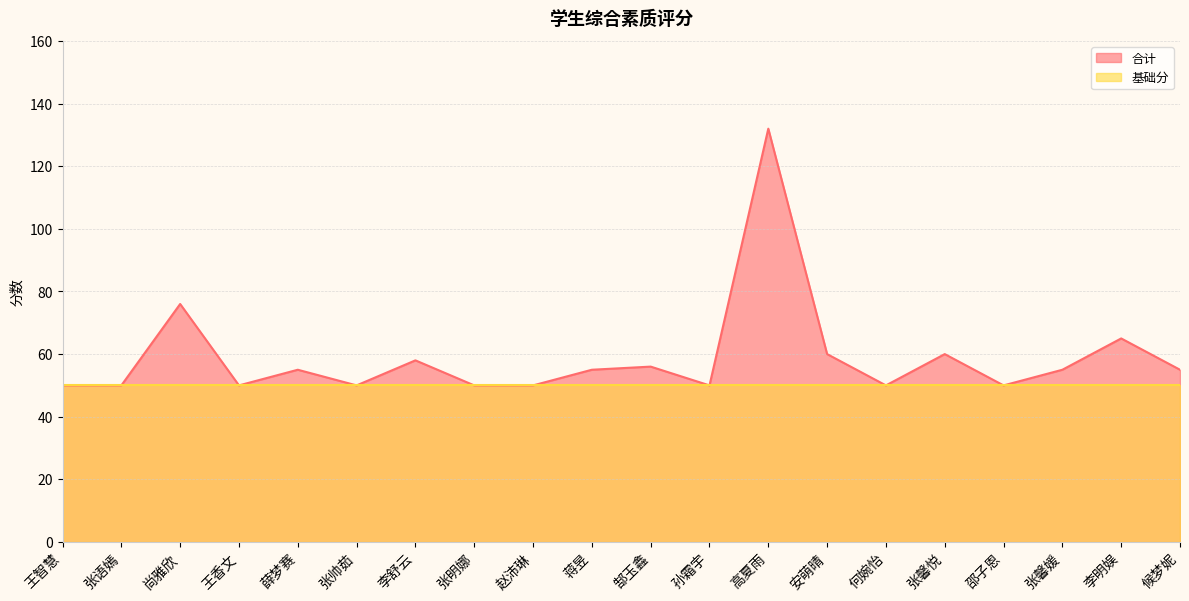

What is the change in value from 李明娱 to 候梦妮?

-10